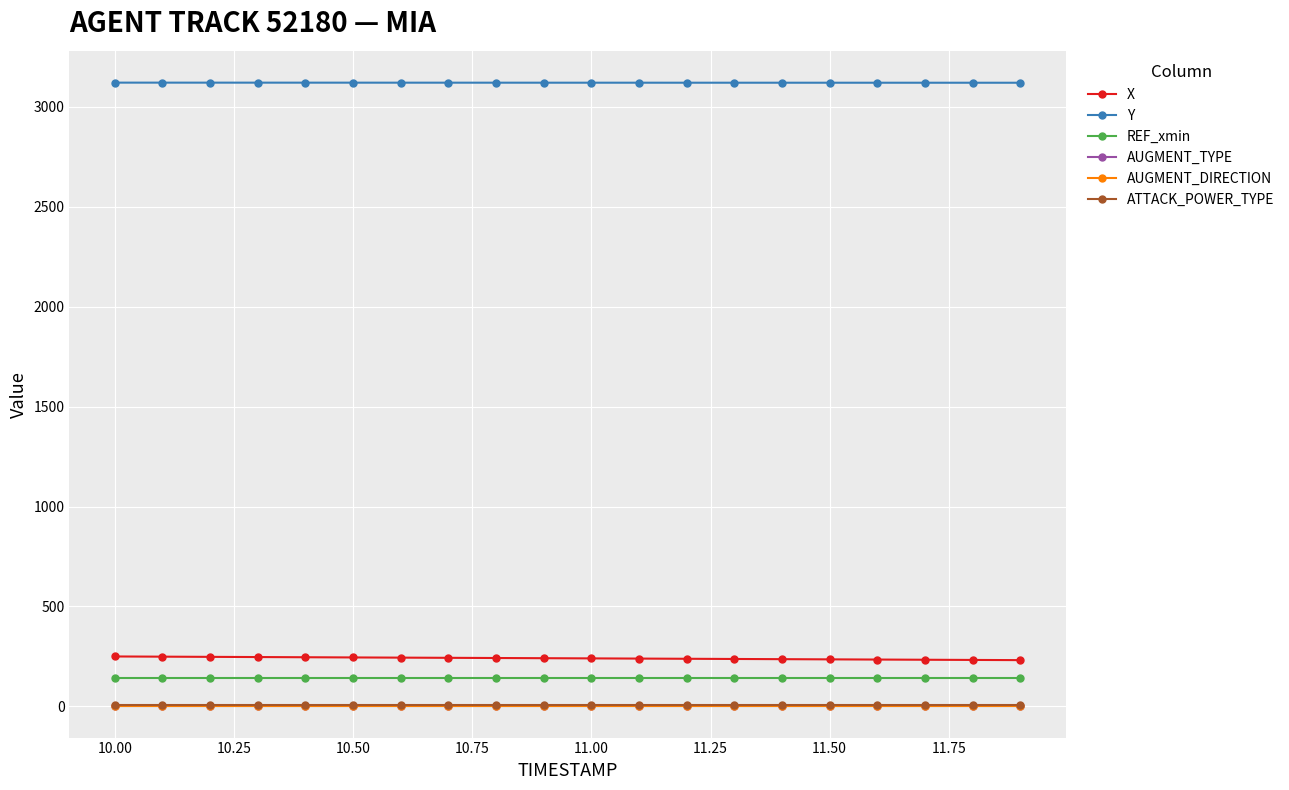

What is the lowest value of the Y series?

3121.2